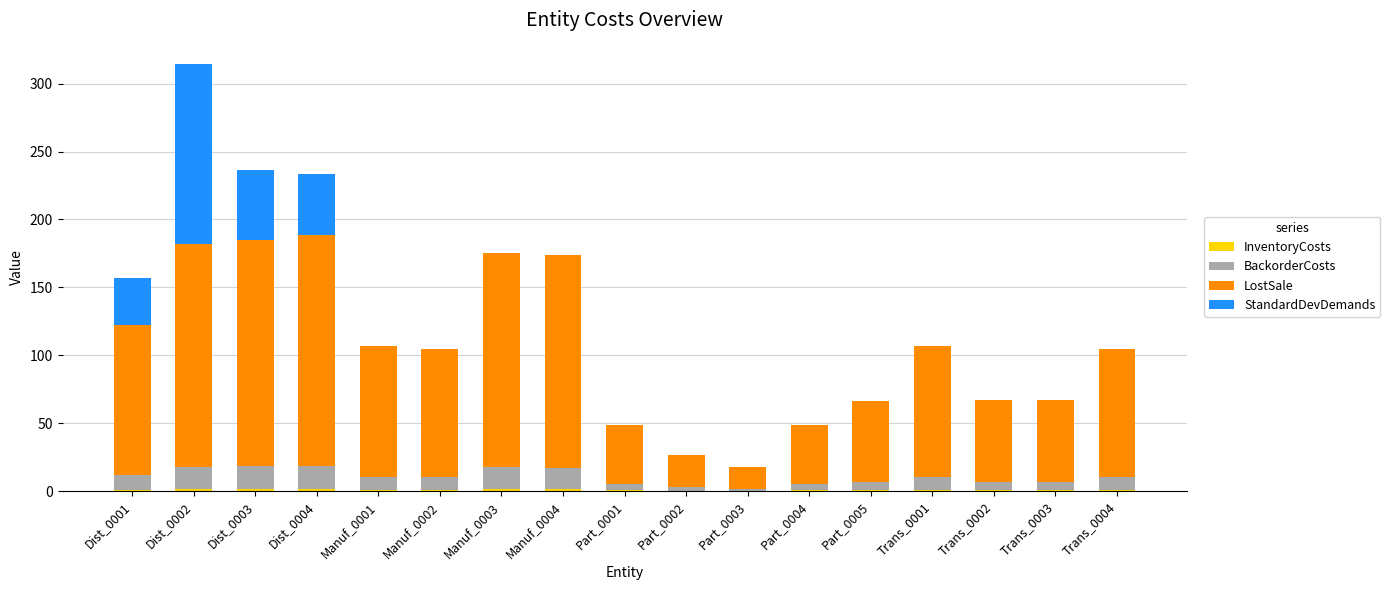

At which category is the sum across all series the highest?

Dist_0002